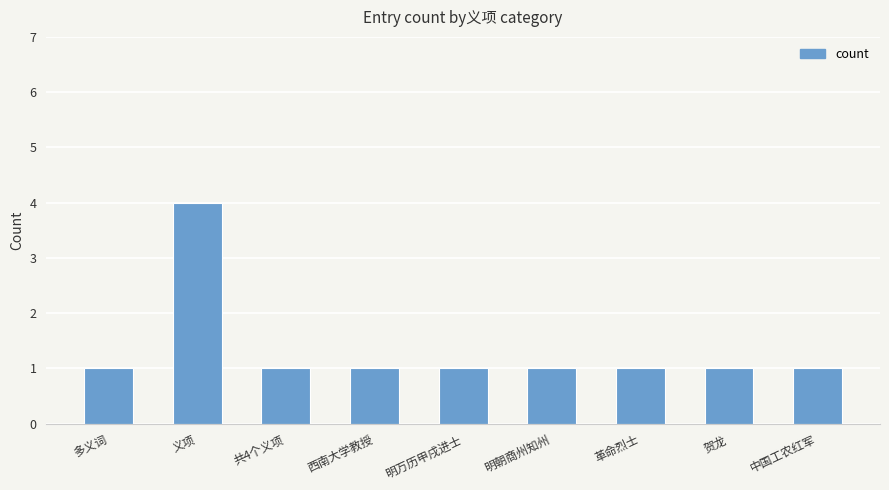

Reading left to right, extract all data points from this chart.

1	4	1	1	1	1	1	1	1